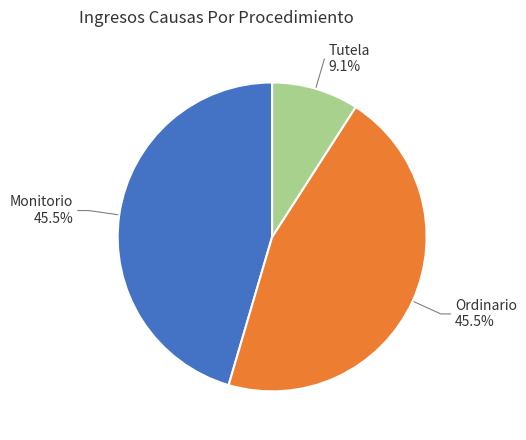

Is there any slice that represents more than half of the pie?

No